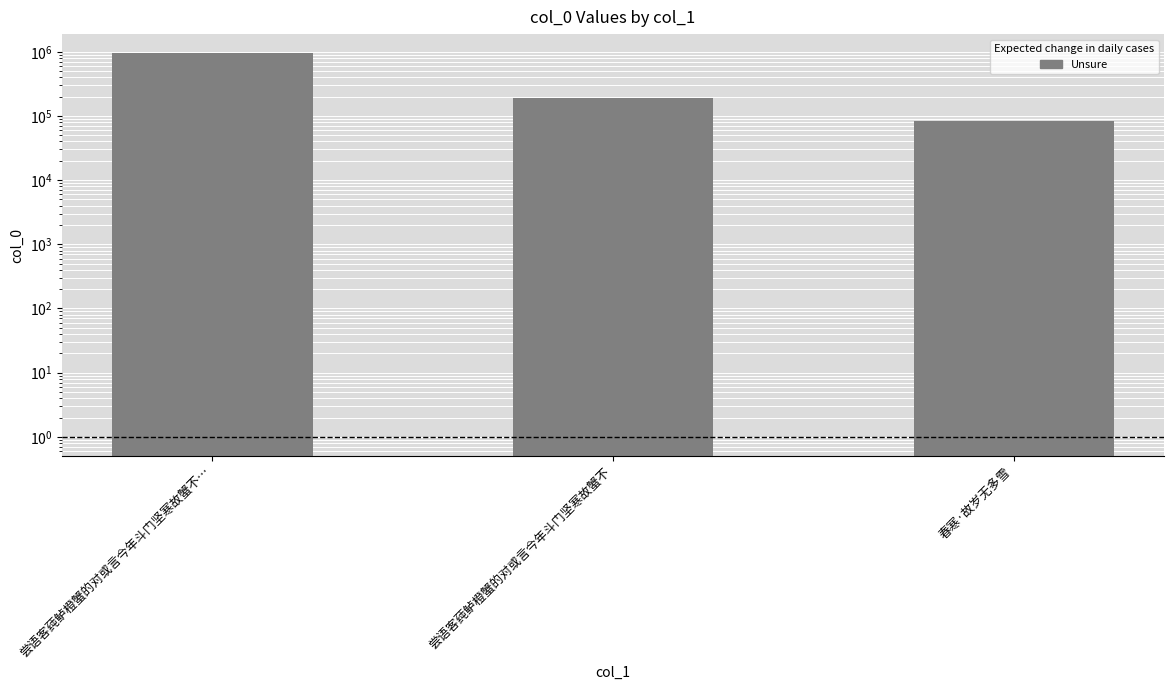

Rank the categories by value from lowest to highest.

春寒·故岁无多雪, 尝语客莼鲈橙蟹的对或言今年斗门坚寒故蟹不, 尝语客莼鲈橙蟹的对或言今年斗门坚寒故蟹不…